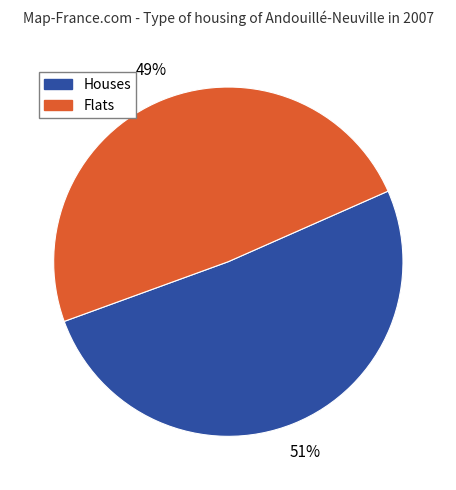

Is it true that Flats is 55% of the pie?

False